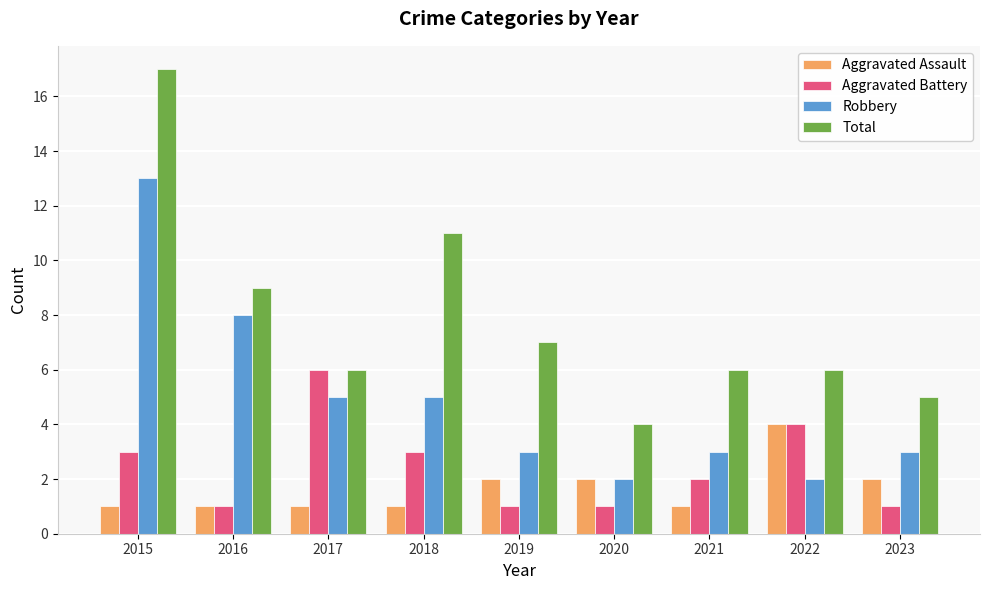

Reading left to right, transcribe all the data shown in this chart.

Aggravated Assault: 1	1	1	1	2	2	1	4	2
Aggravated Battery: 3	1	6	3	1	1	2	4	1
Robbery: 13	8	5	5	3	2	3	2	3
Total: 17	9	6	11	7	4	6	6	5